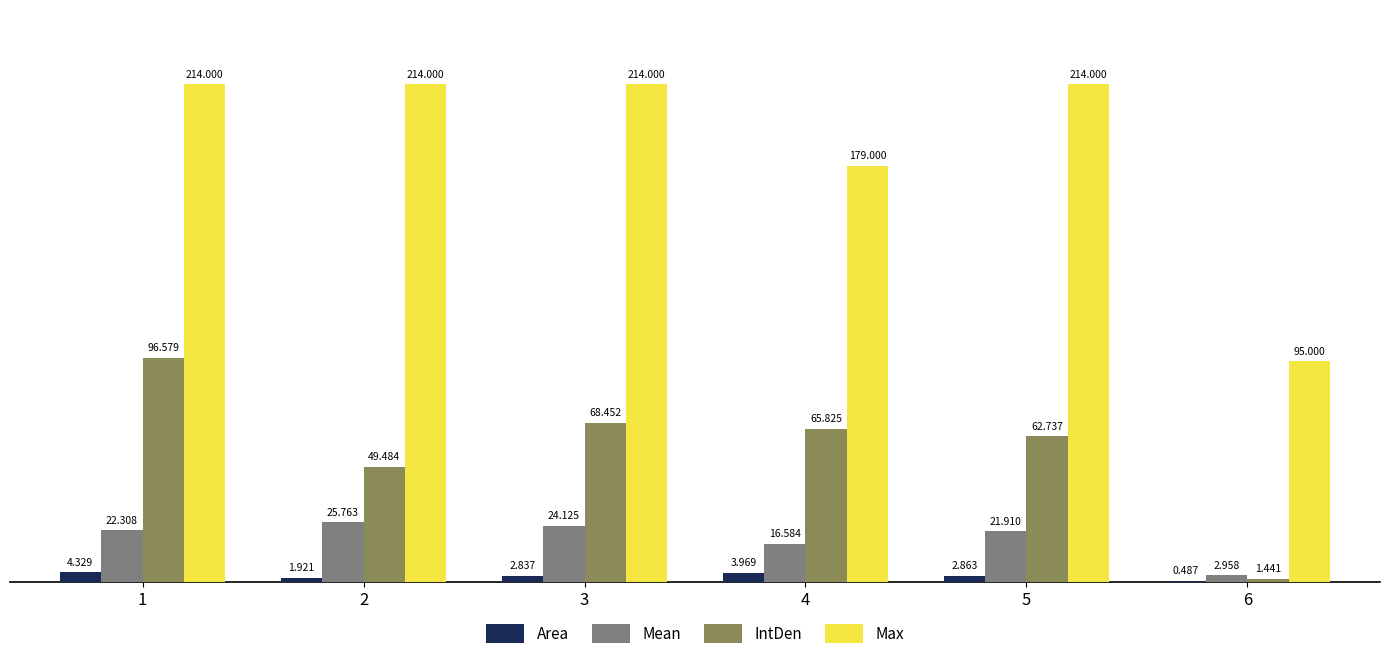

Between 5 and 6, which series saw the biggest shift?

Max